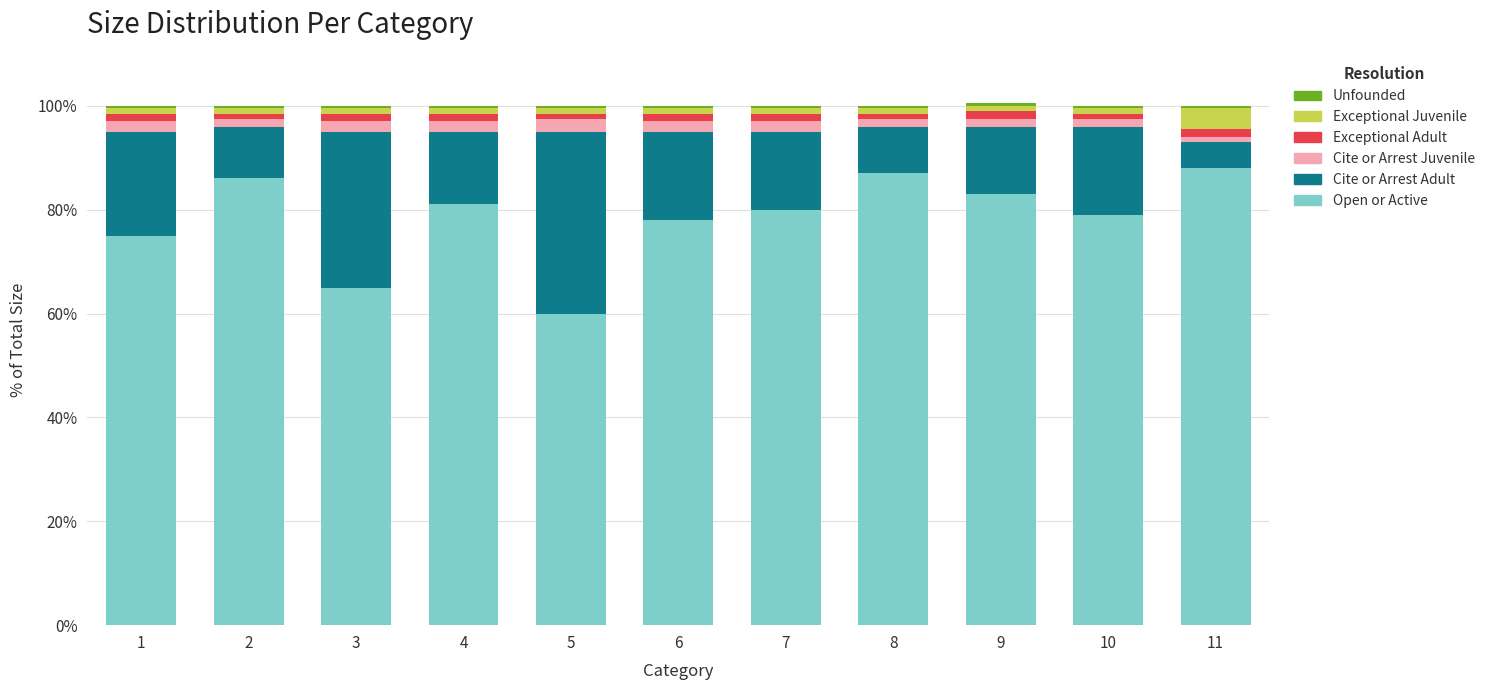

What is the minimum value for Open or Active?

60.0